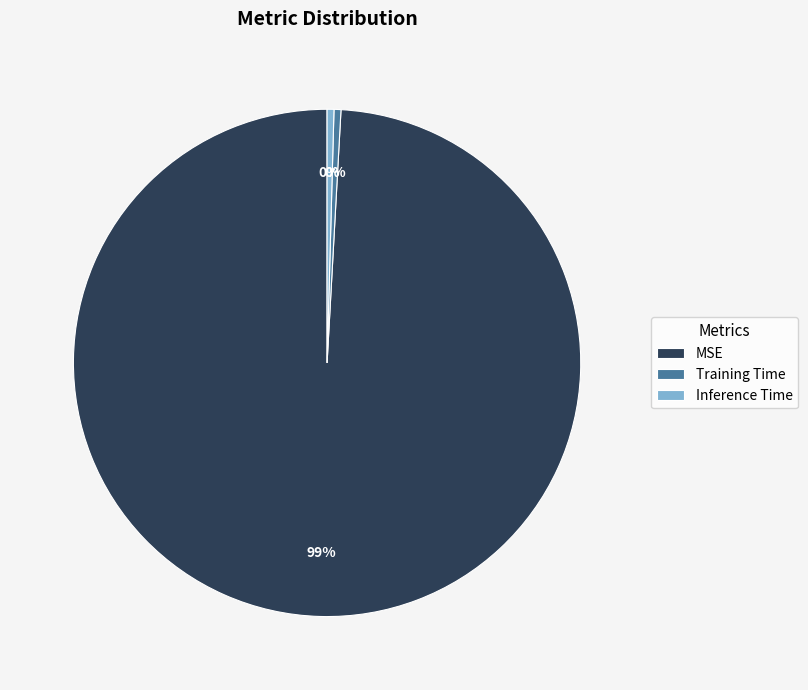

To the nearest percent, what is the combined percentage of MSE and Training Time?

100%